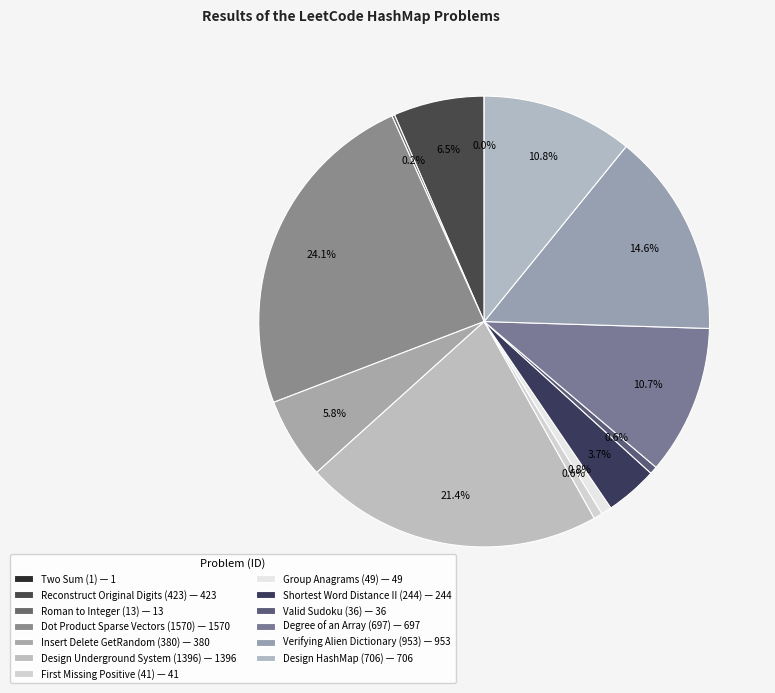

Is the sum of Reconstruct Original Digits (423) and Dot Product Sparse Vectors (1570) greater than half?

No